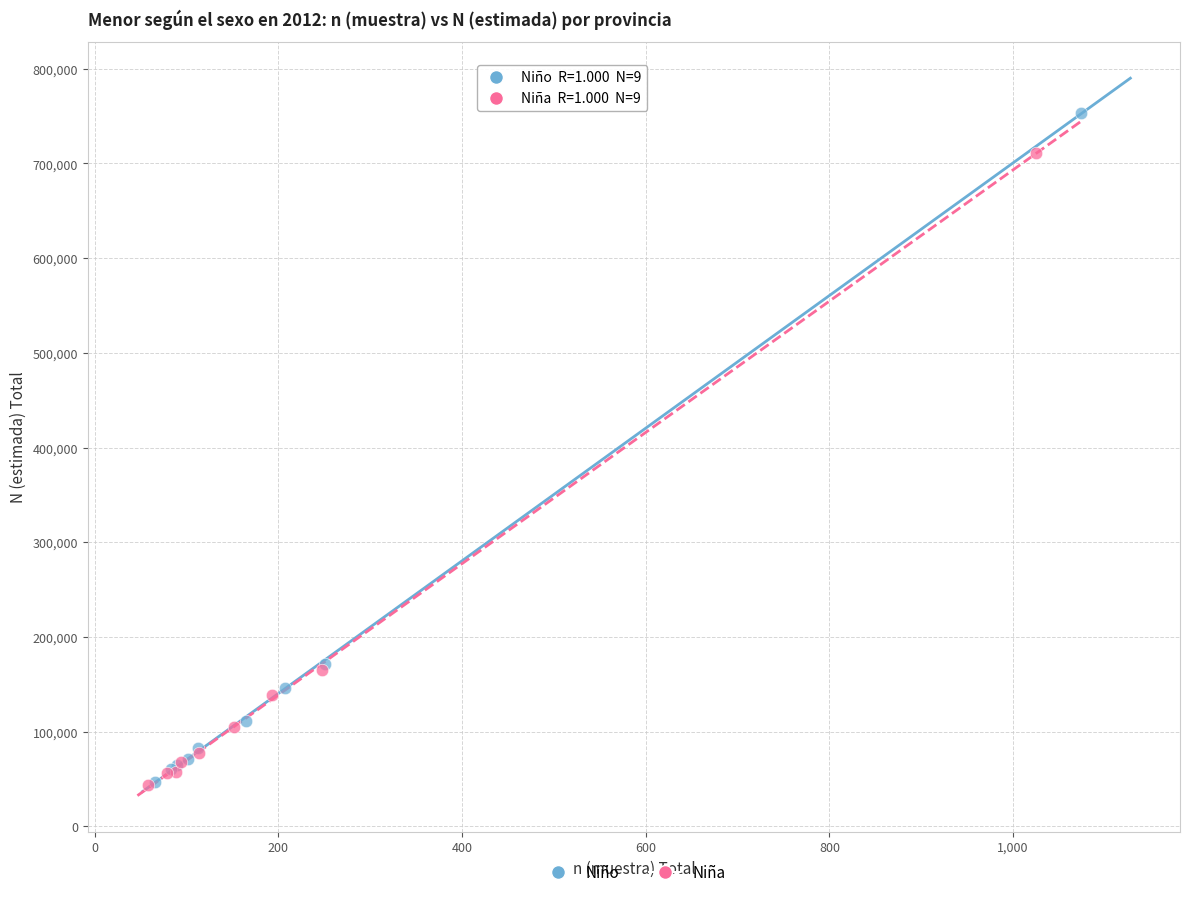

What are all the series names shown in the legend?

Niño, Niña